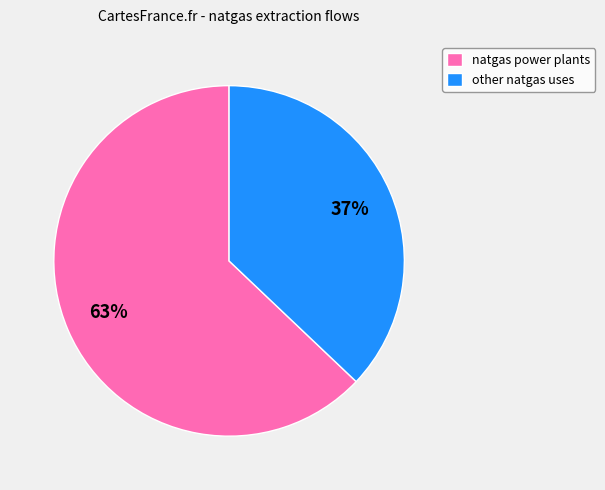

To the nearest percent, what percentage of the pie is natgas power plants?

63%